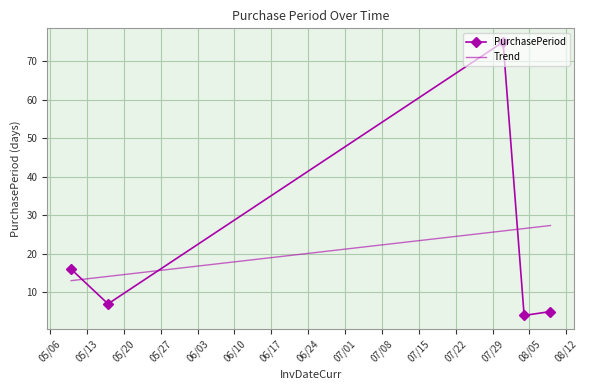

Where does the data first go above 7?

2017-05-10